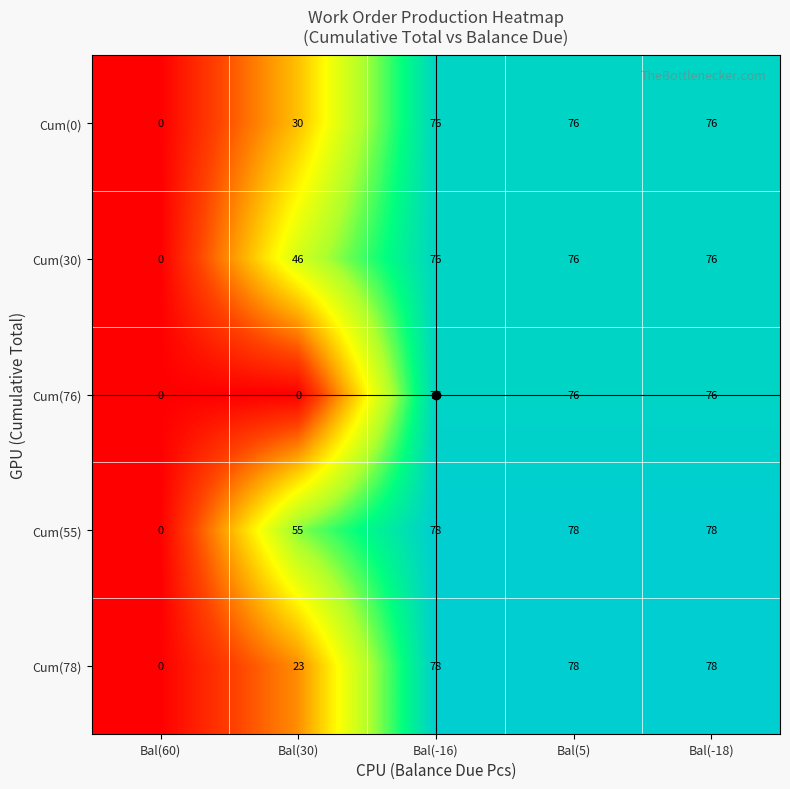

What is the average value of the Cum(55) series?

58